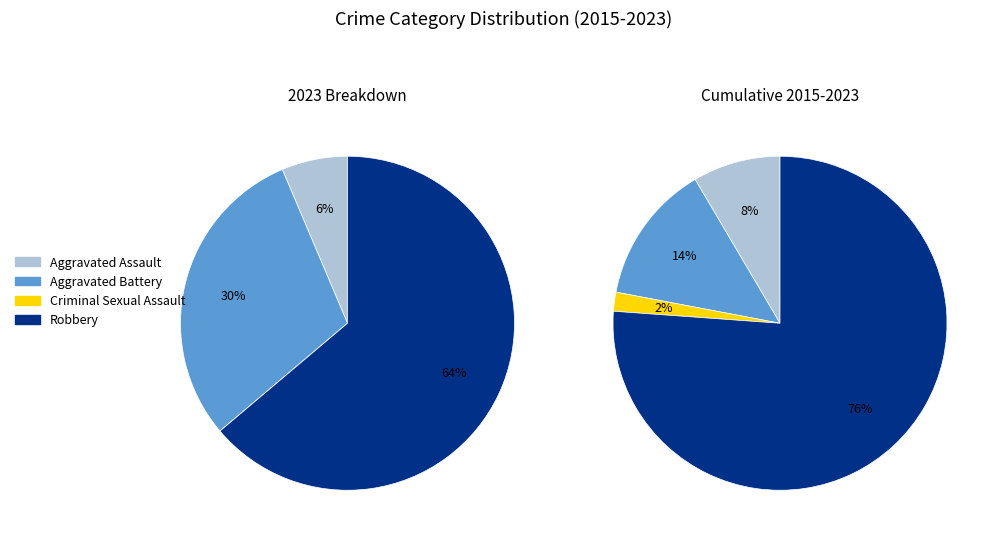

Rank the categories by value from lowest to highest.

Criminal Sexual Assault, Aggravated Assault, Aggravated Battery, Robbery